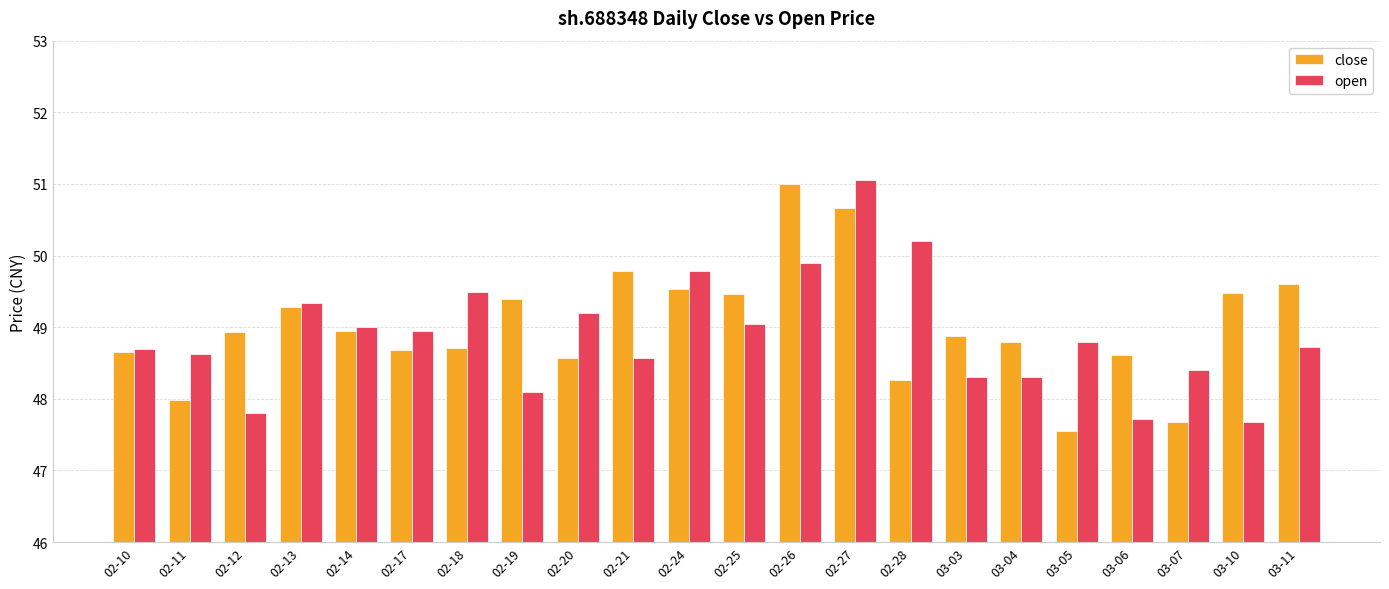

True or false: open has a value of 49.0 at 02-17.

True